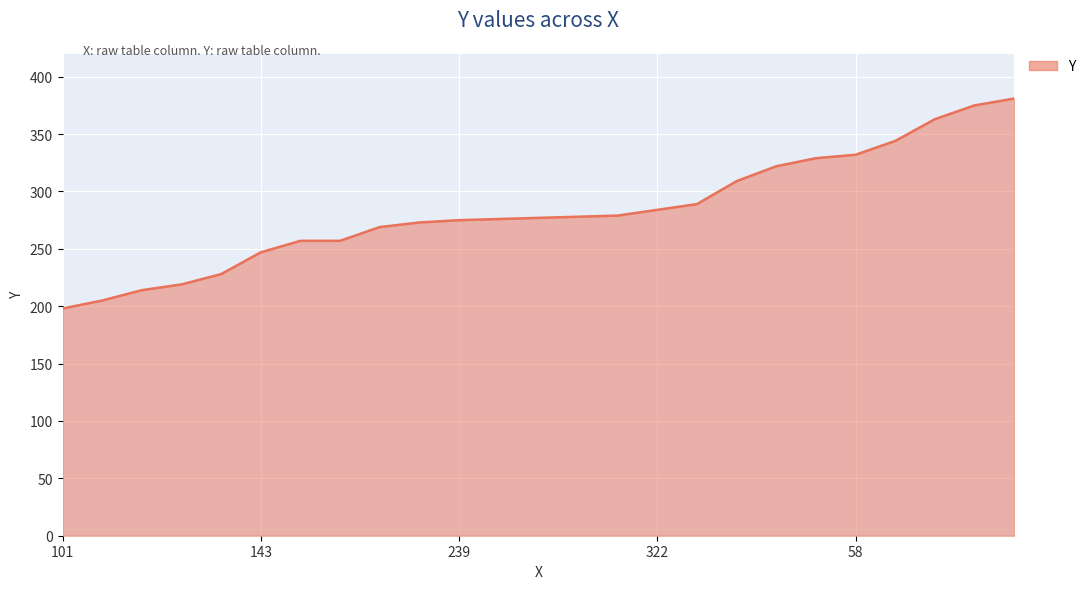

What is the difference between the maximum and minimum values?

183